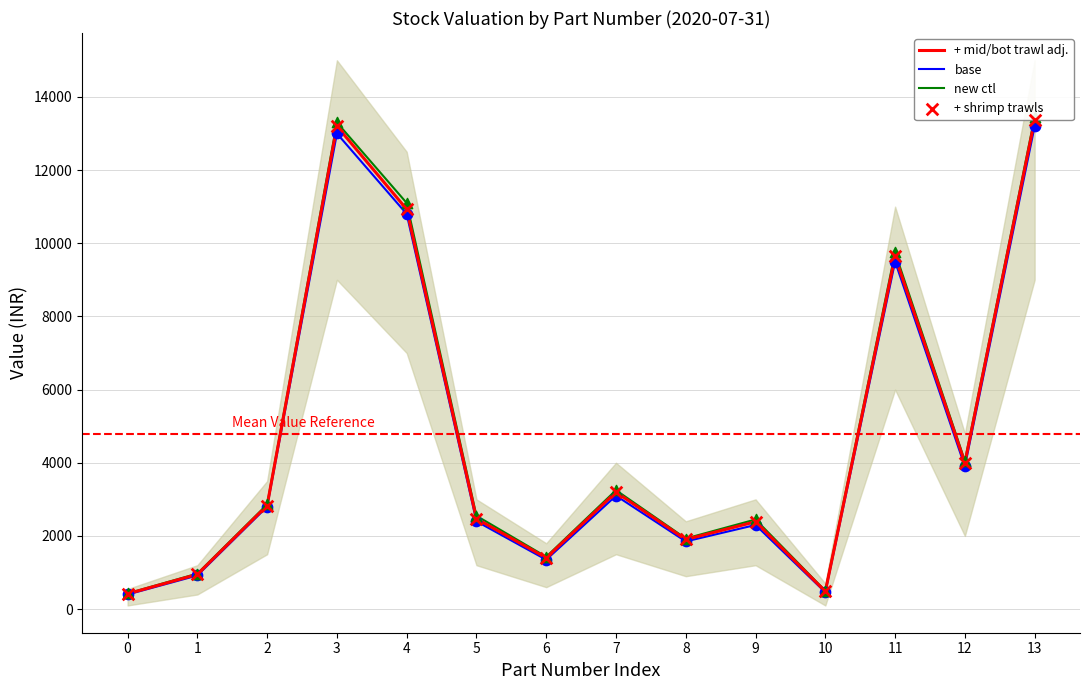

Is the value of + mid/bot trawl adj. at 13 greater than the value of + shrimp trawls at 2?

Yes